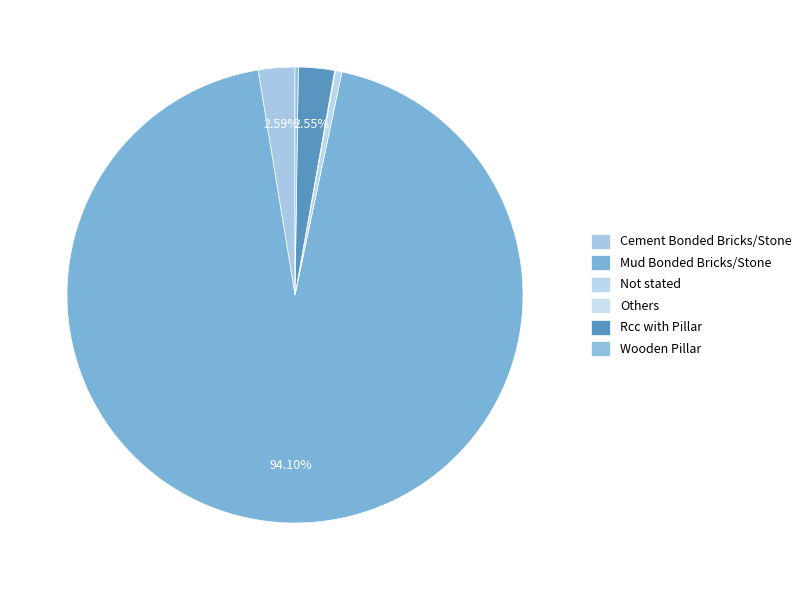

Does Mud Bonded Bricks/Stone represent more than half of the total?

Yes